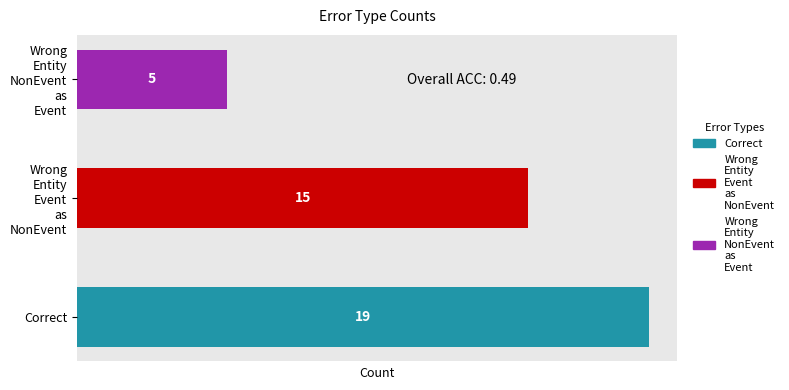

Are the bars grouped side by side (vs. stacked)?

No